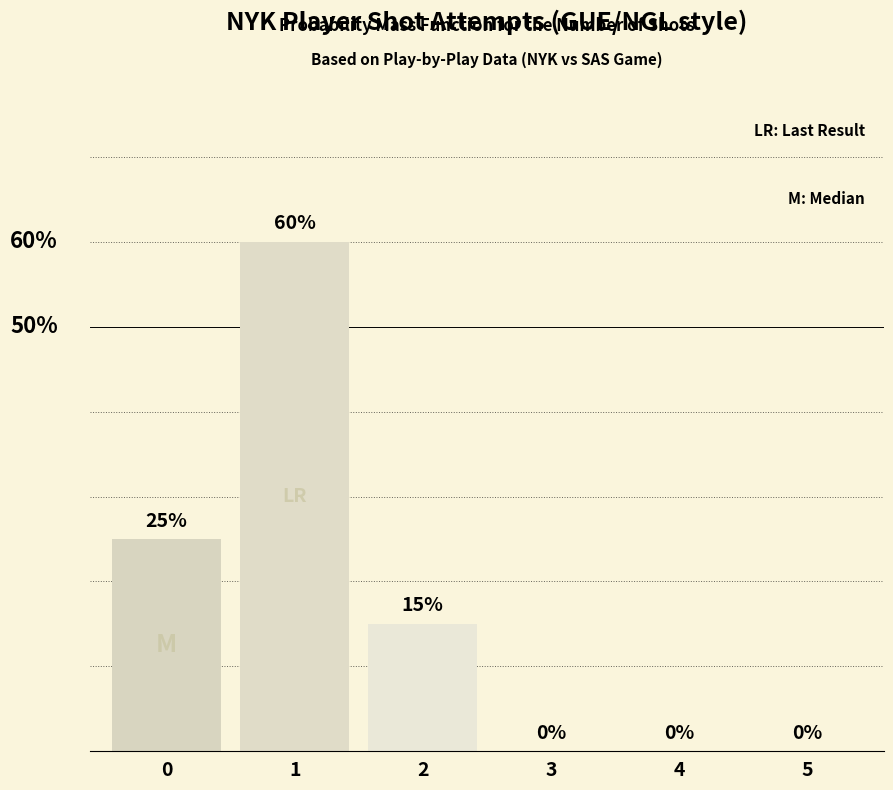

Does the chart contain stacked bars?

No